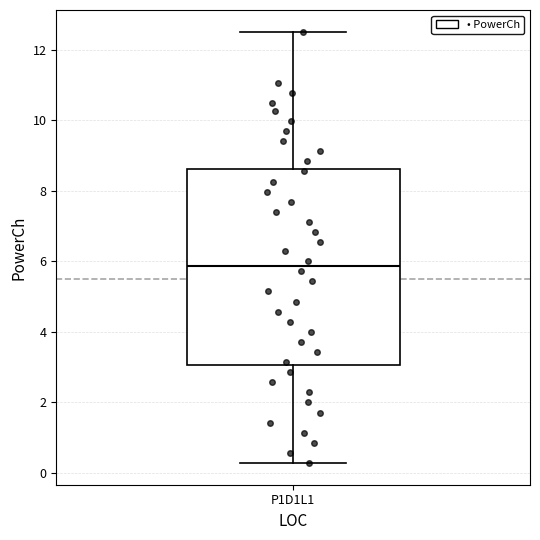

Transcribe this box plot: give where the median line is, the range the box spans, and where the two whiskers end, as read against the y-axis. The values are not printed on the chart, so give them approximately, as read against the axis.

median 5.8, box 3.0 to 8.6, whiskers 0.2 to 12.6